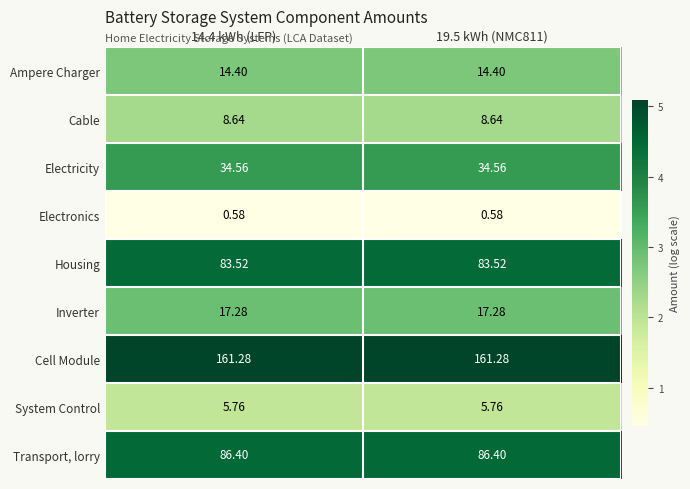

At how many categories does at least one series exceed 1?

2